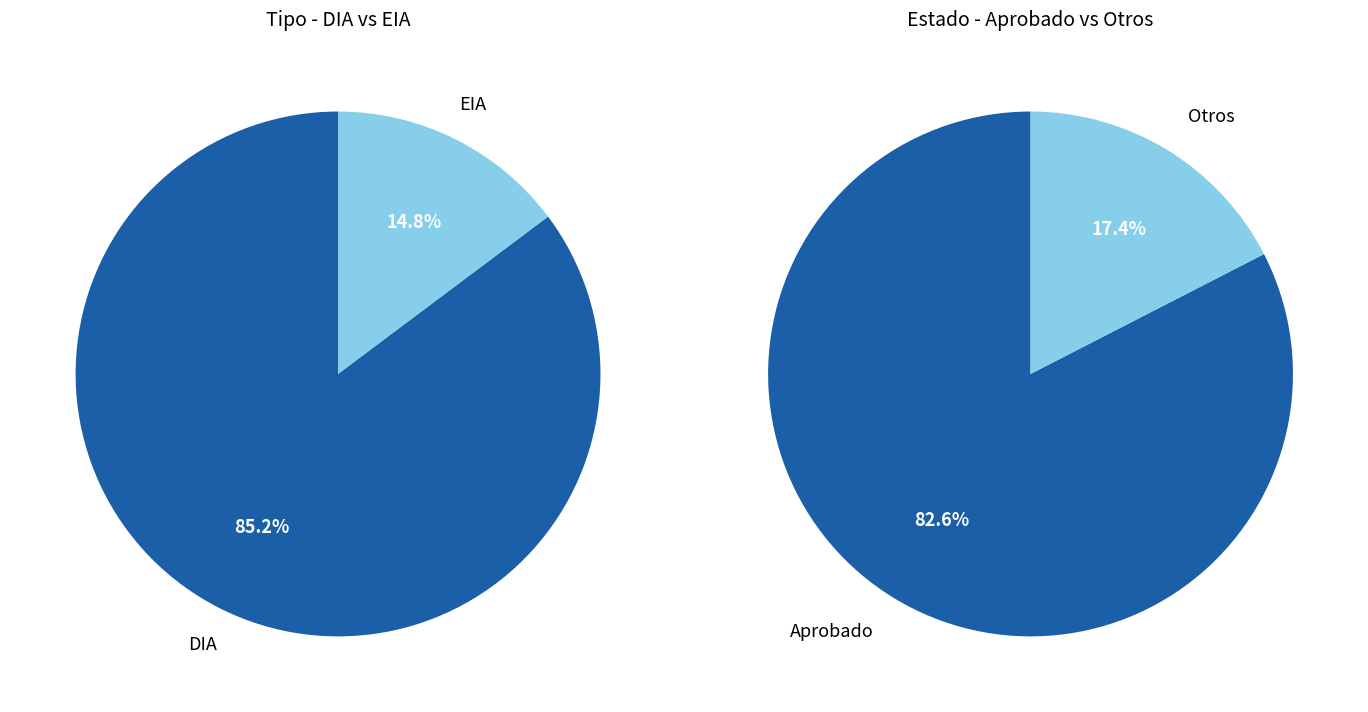

True or false: DIA accounts for 93% of the total.

False